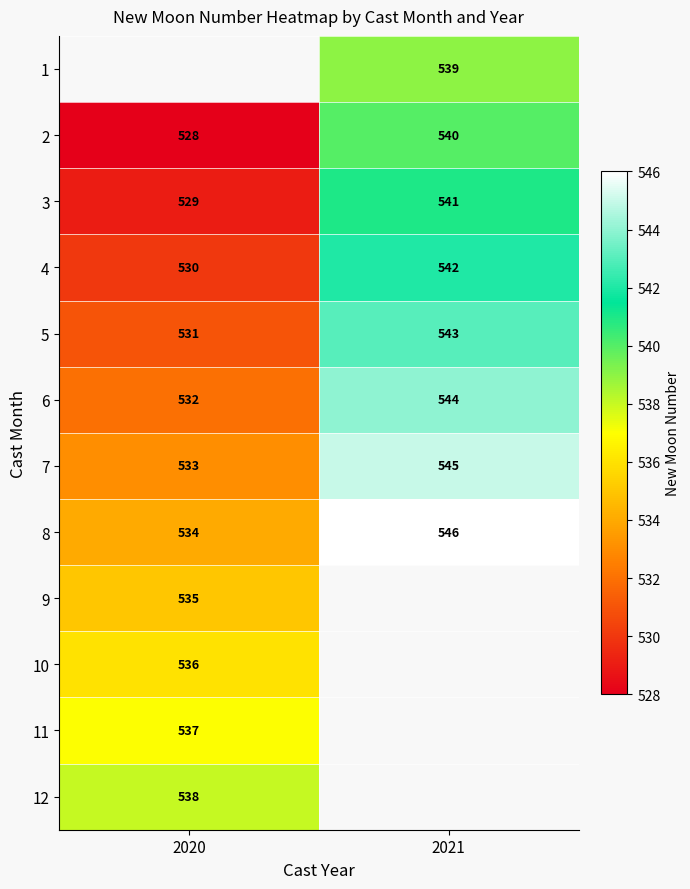

What is the sum of the 6 values at 2021 and 2020?

1076